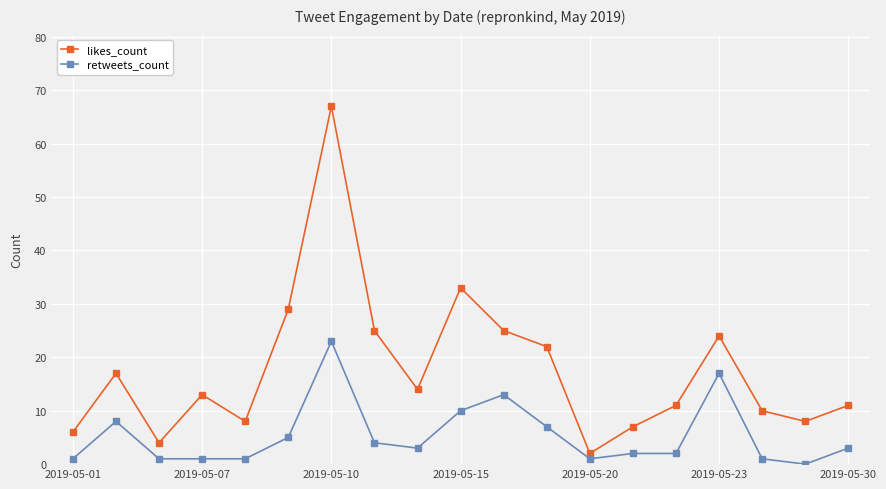

True or false: likes_count and retweets_count cross at least once.

False